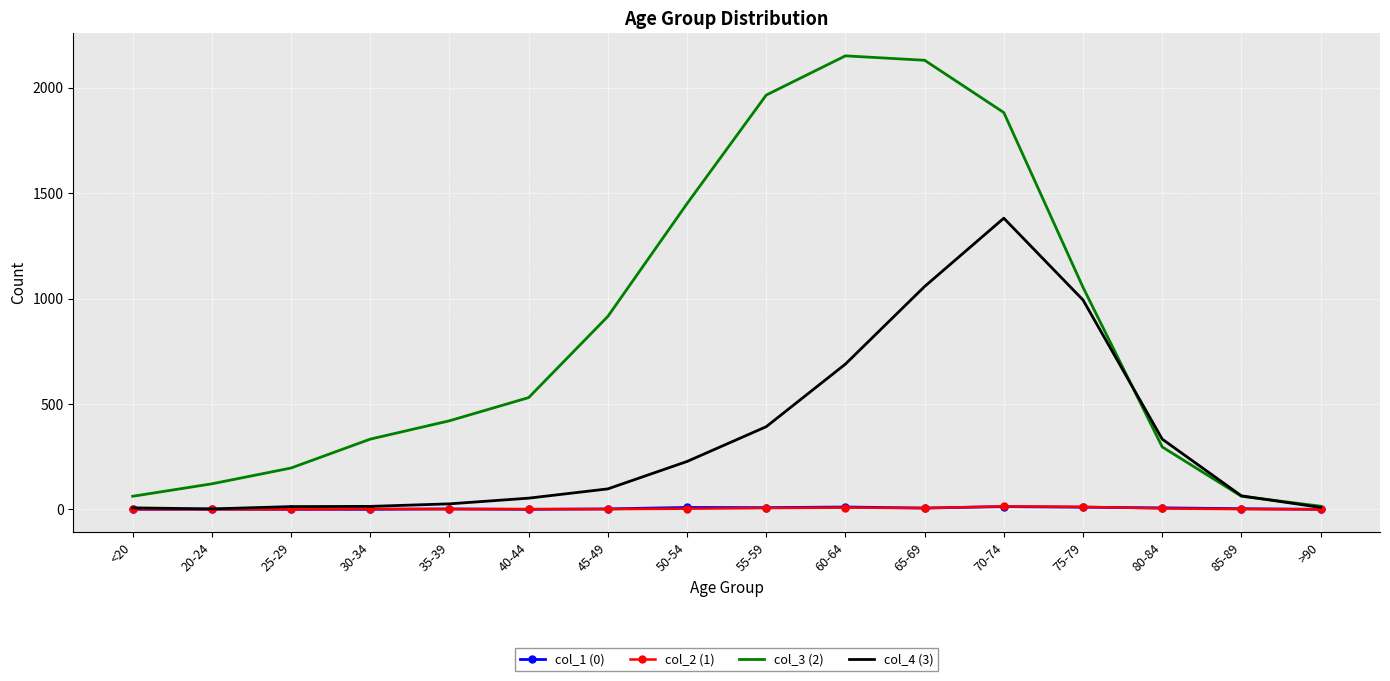

Between 20-24 and 80-84, which series saw the biggest shift?

col_4 (3)